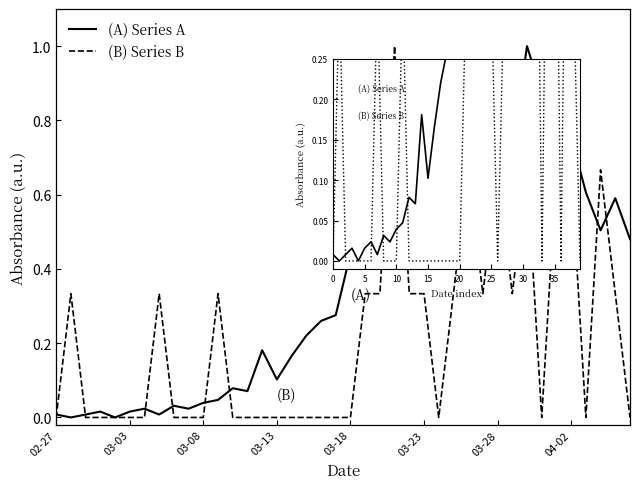

What is the difference between the second highest and minimum values in the (A) Series A series?

0.9